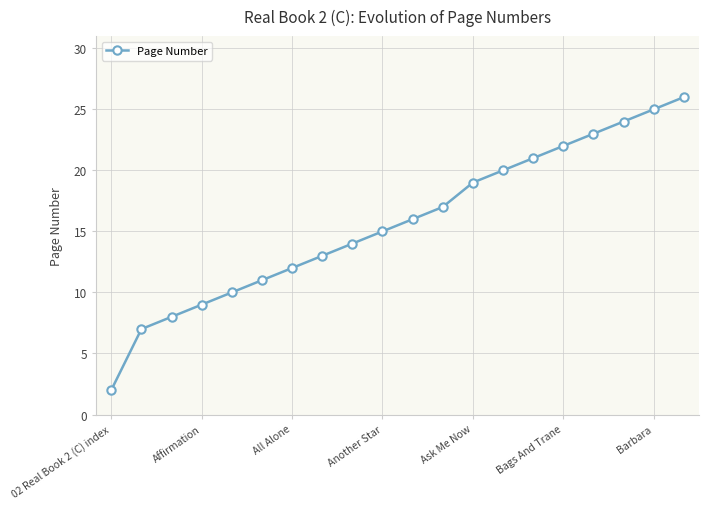

True or false: there are more than 0 points higher than both neighbors.

False